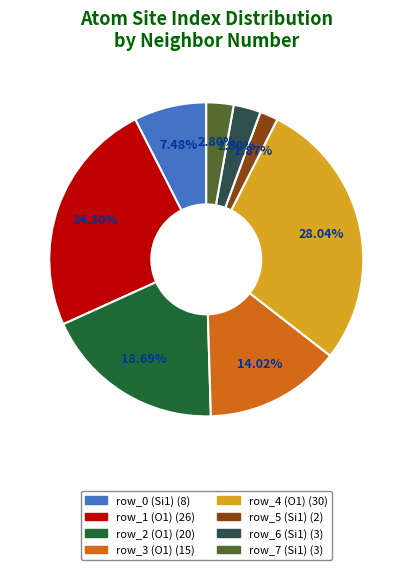

Is there any slice that represents more than half of the pie?

No